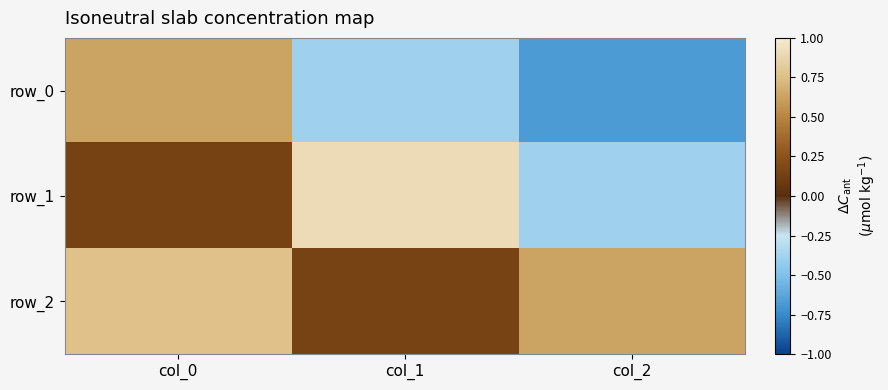

The value of row_0 at col_2 is -0.7. True or false?

True